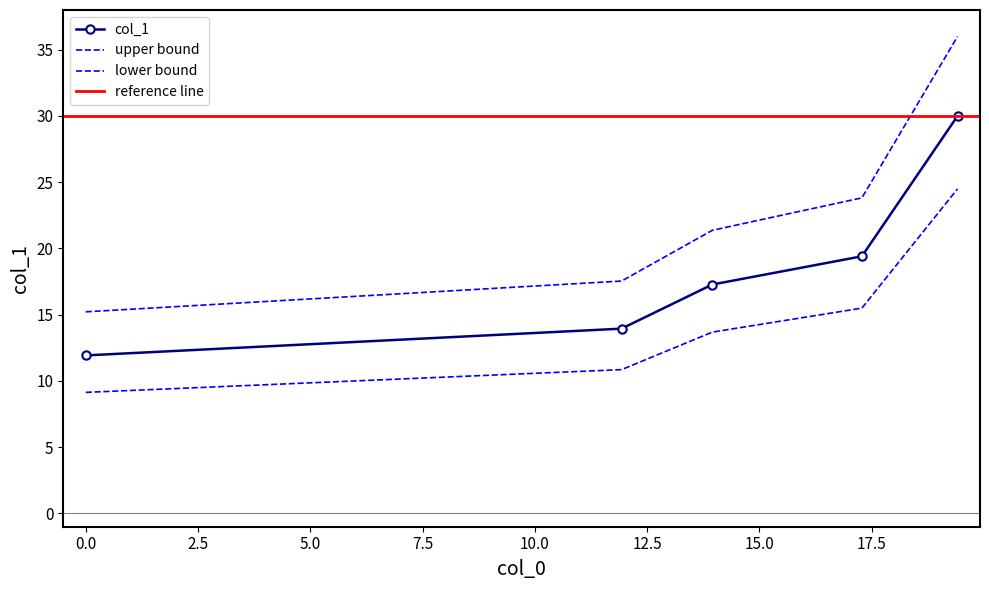

What is the change in value from 0.0 to 11.93?

+2.0